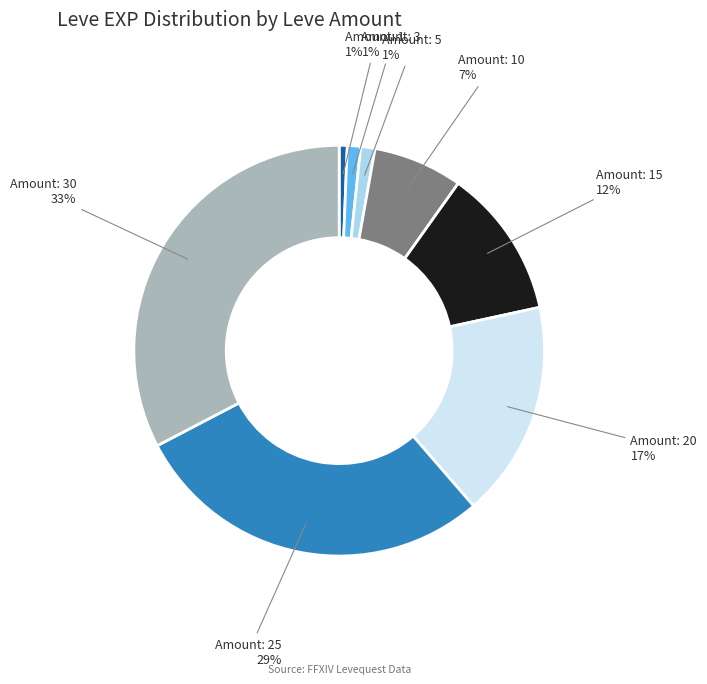

Is there a majority slice in this chart?

No